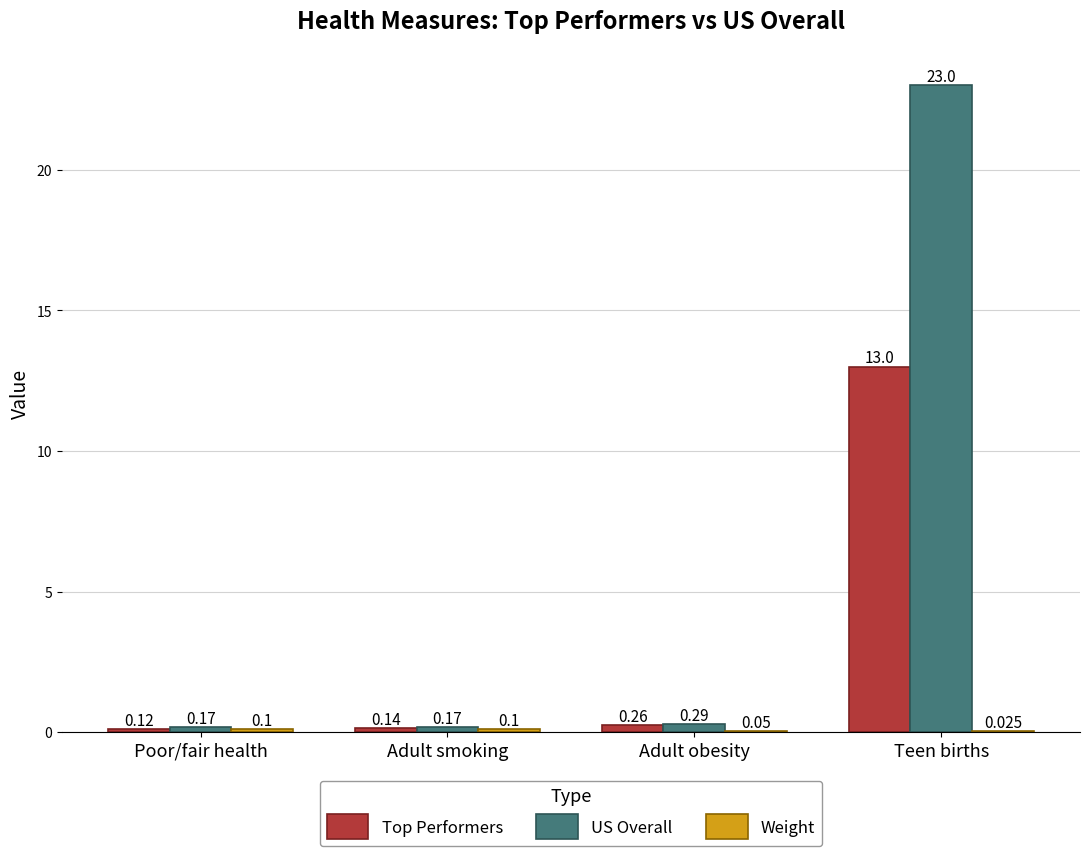

Which series has the largest range (max minus min)?

US Overall